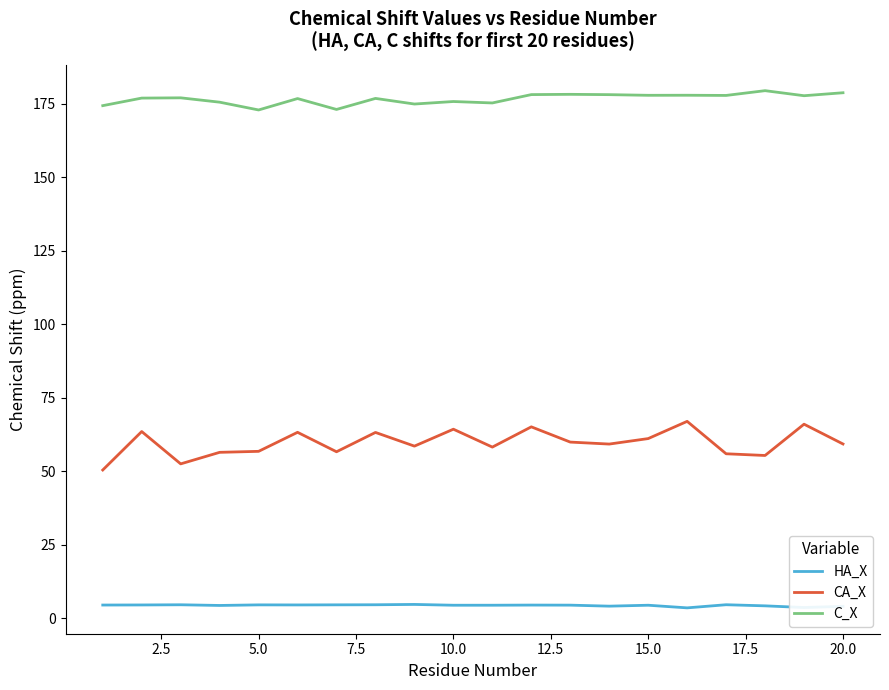

Which series has the widest spread of values?

CA_X